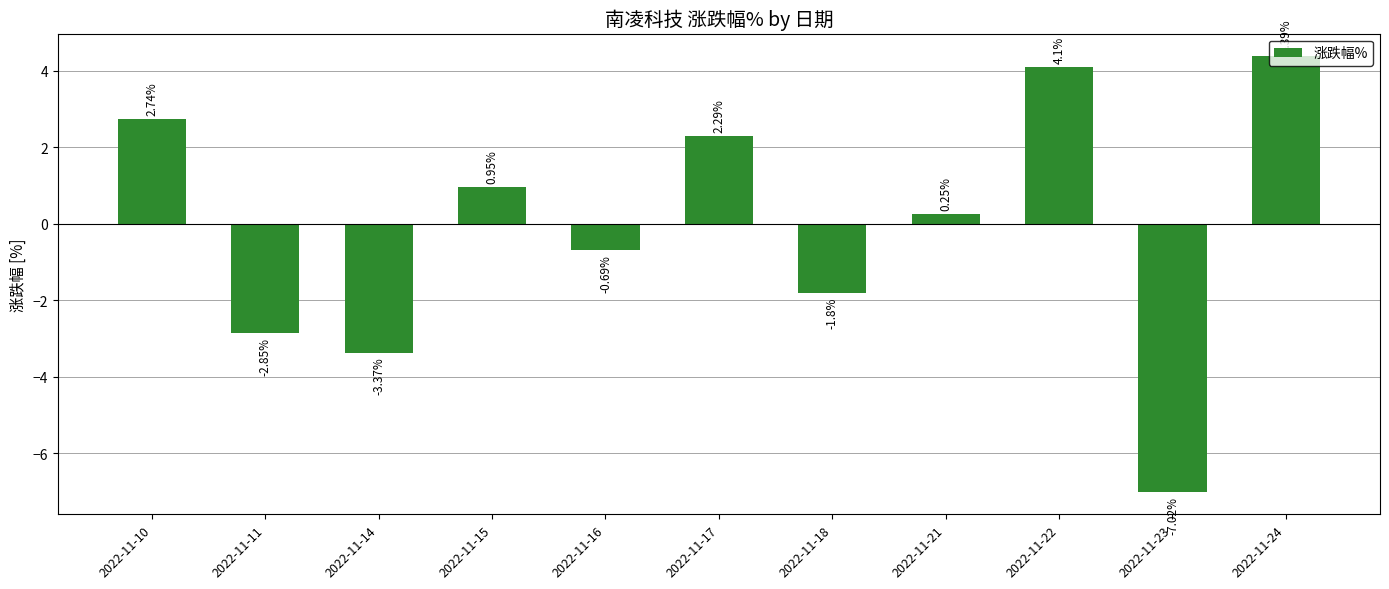

How many data points are above 0?

6